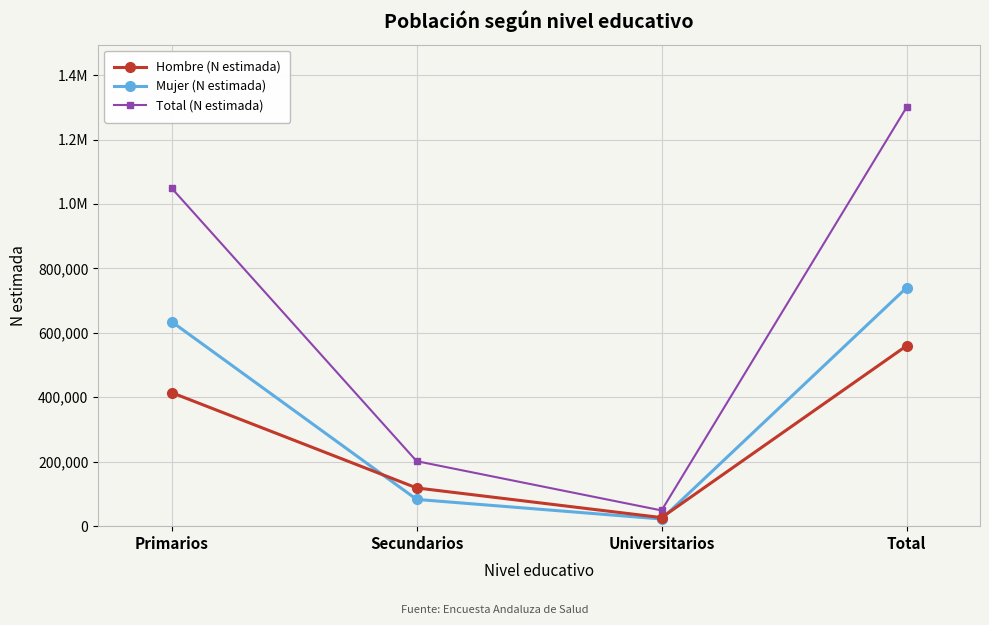

Which has a higher value, Universitarios or Secundarios?

Secundarios